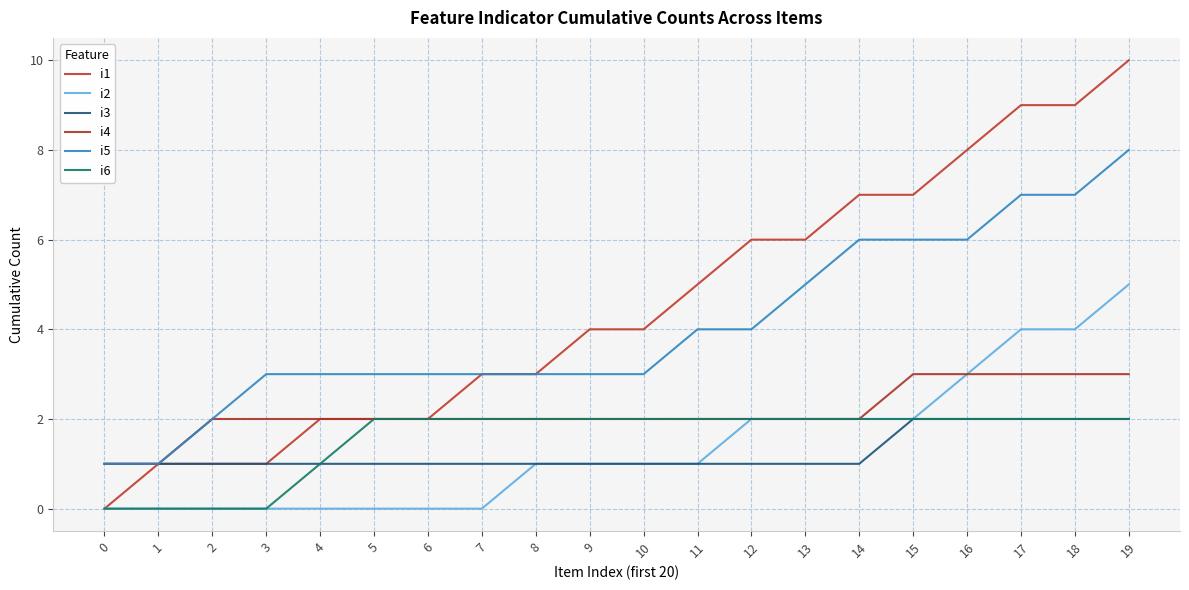

Which category has the highest value in the i1 series?

19